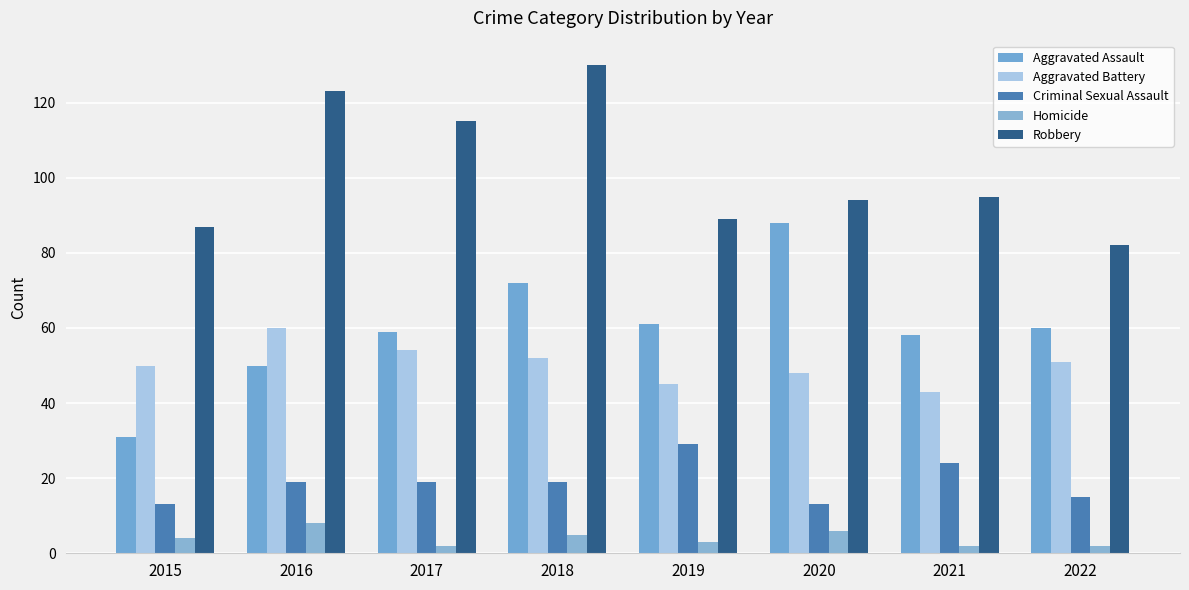

Which series changed the most between 2020 and 2022?

Aggravated Assault